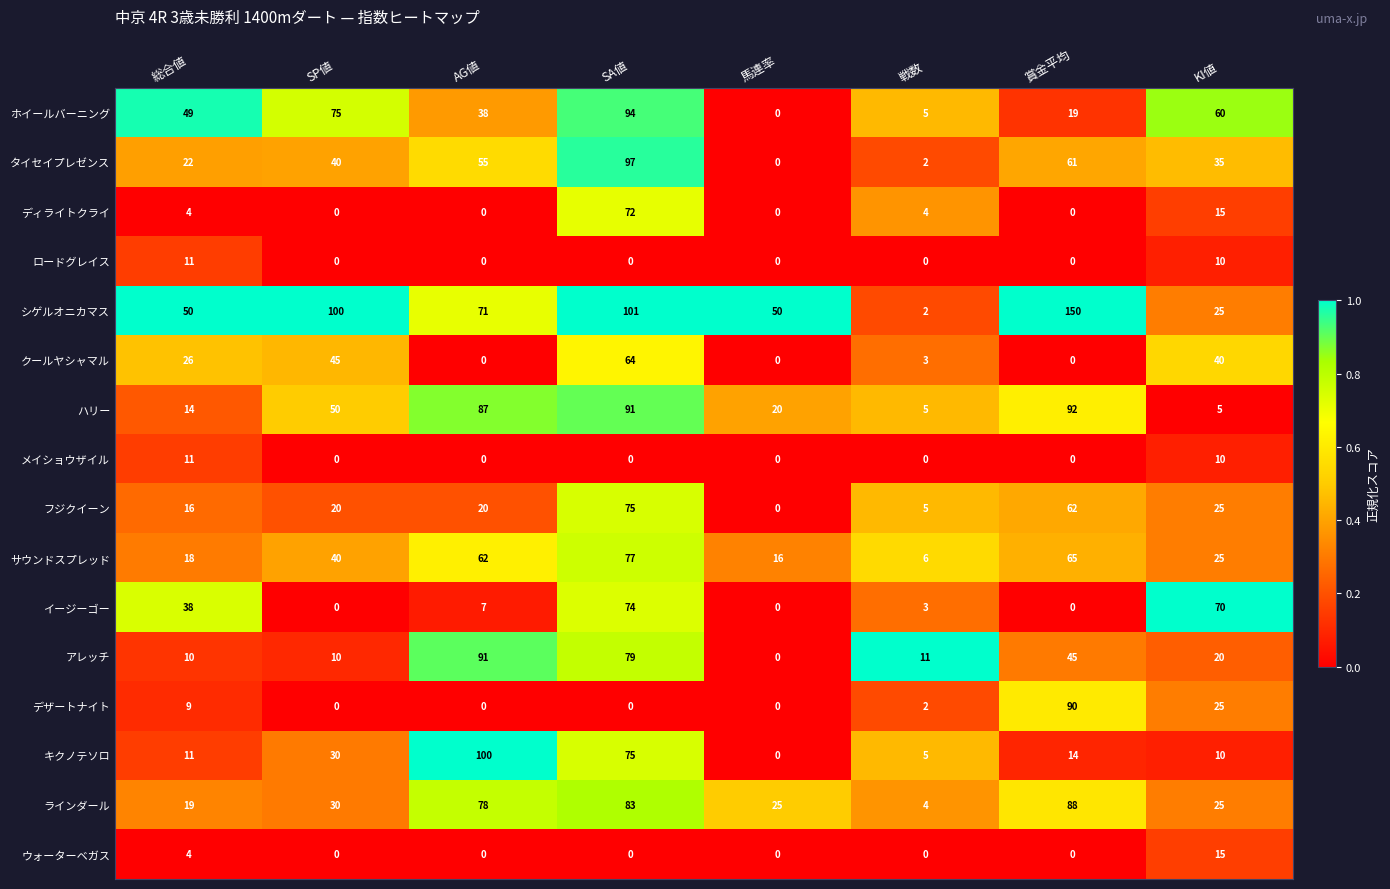

The value of ハリー at KI値 is 5. True or false?

True